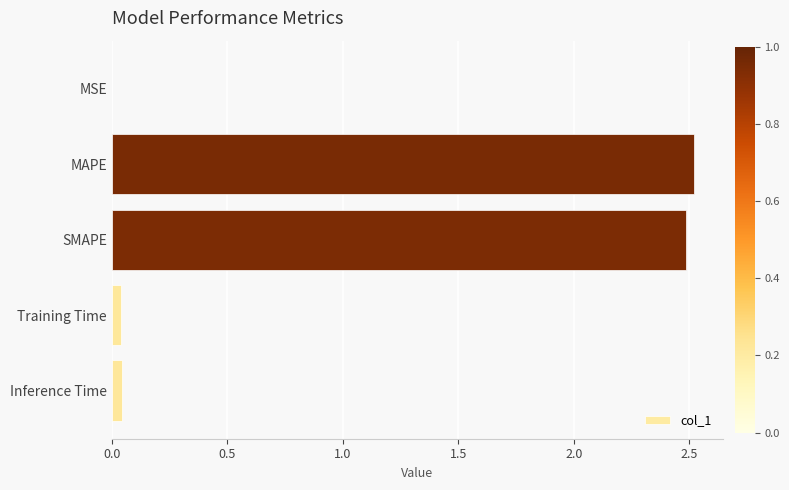

Which has a higher value, MAPE or Training Time?

MAPE